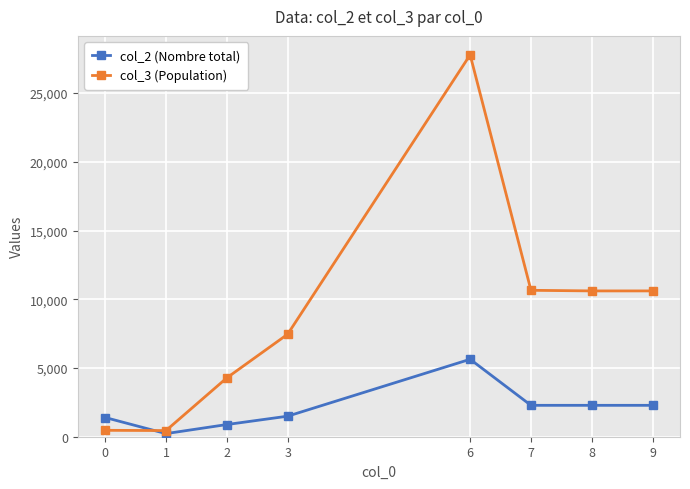

At how many categories does at least one series exceed 18952?

1